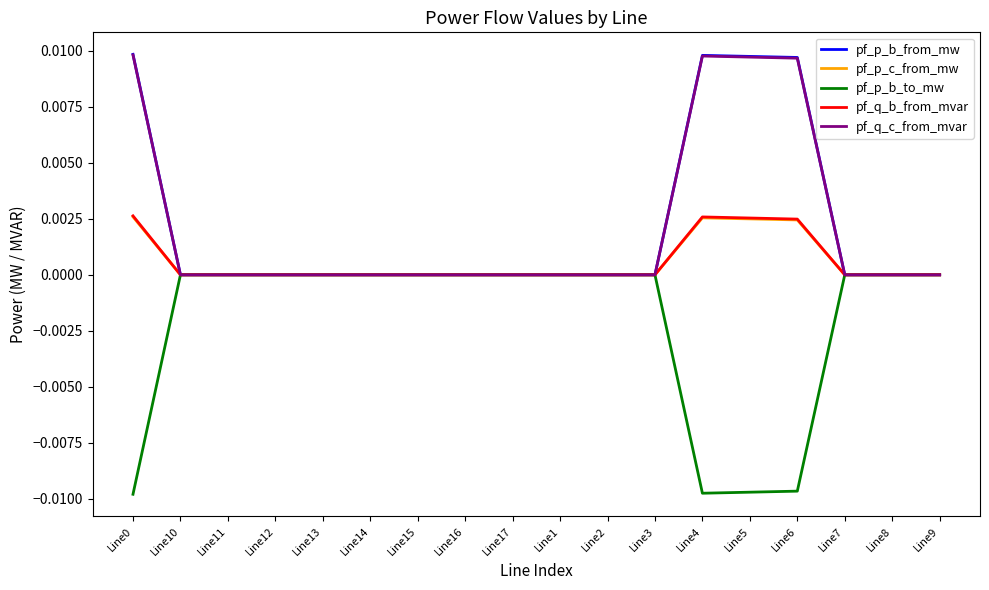

The pf_p_c_from_mw series shows -0.0 at Line17. True or false?

True